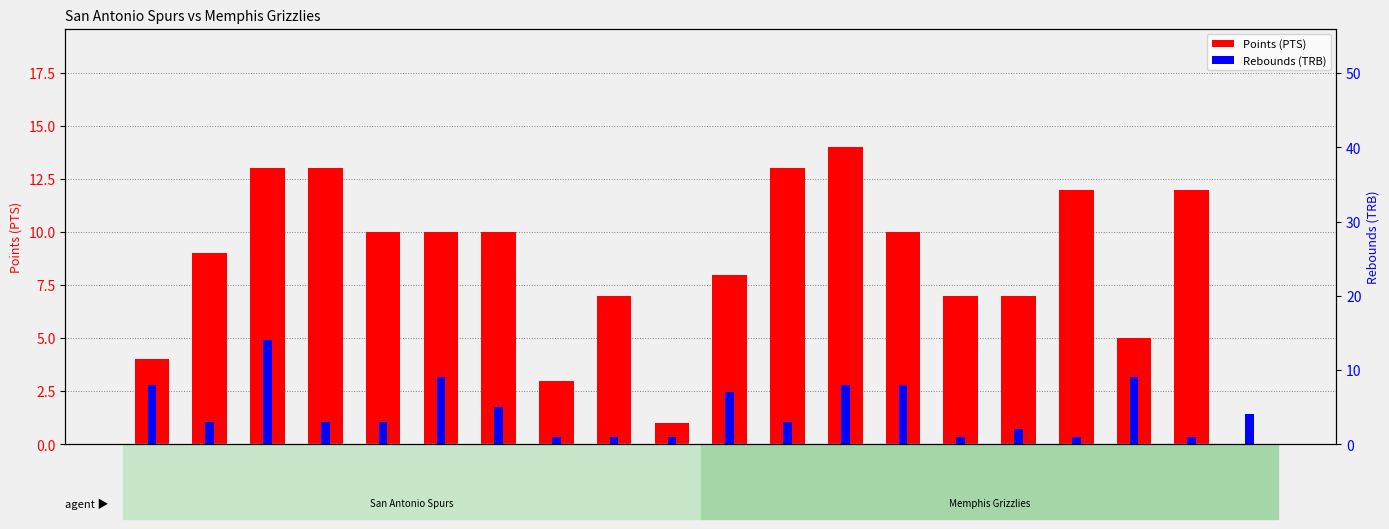

List the series in order of their peak value, lowest first.

Points (PTS), Rebounds (TRB)